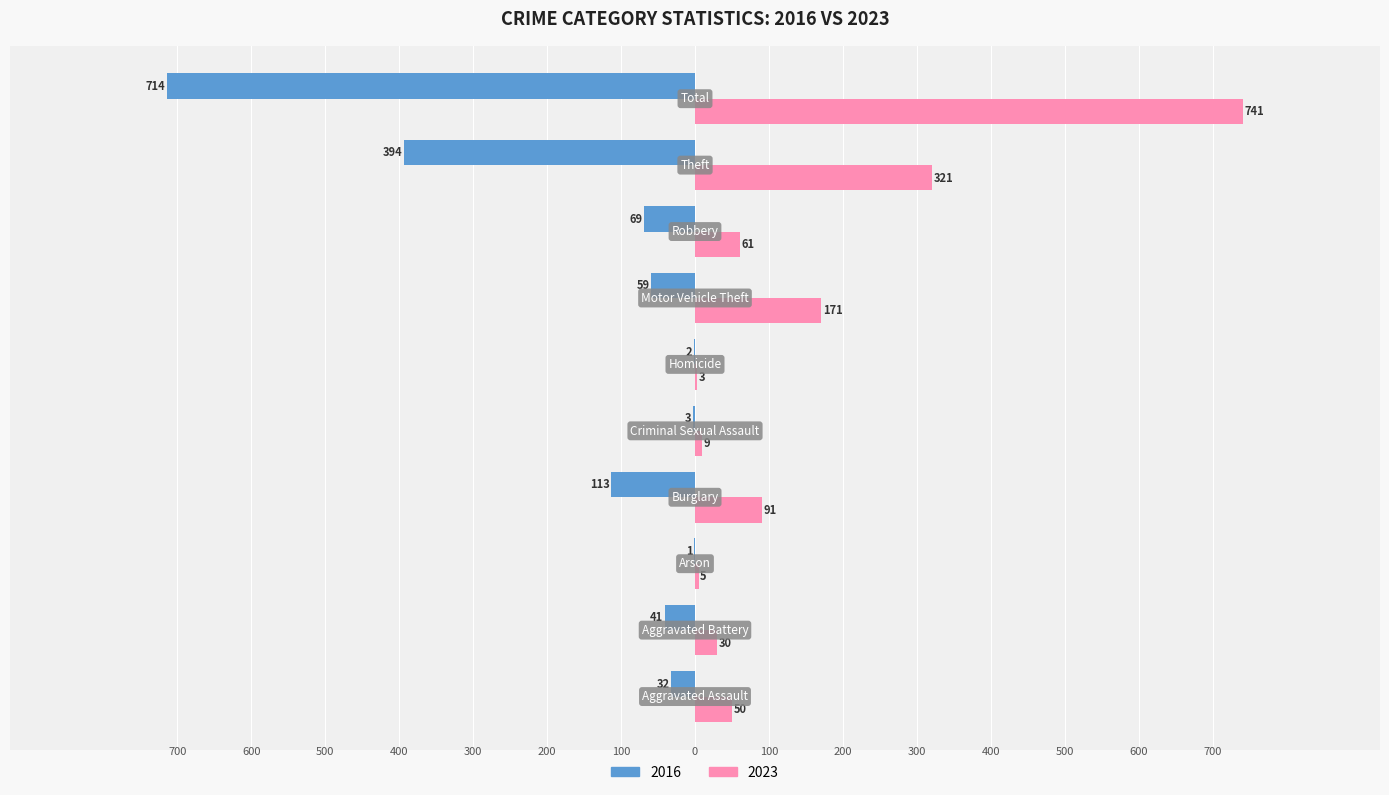

What are all the series names shown in the legend?

2016, 2023